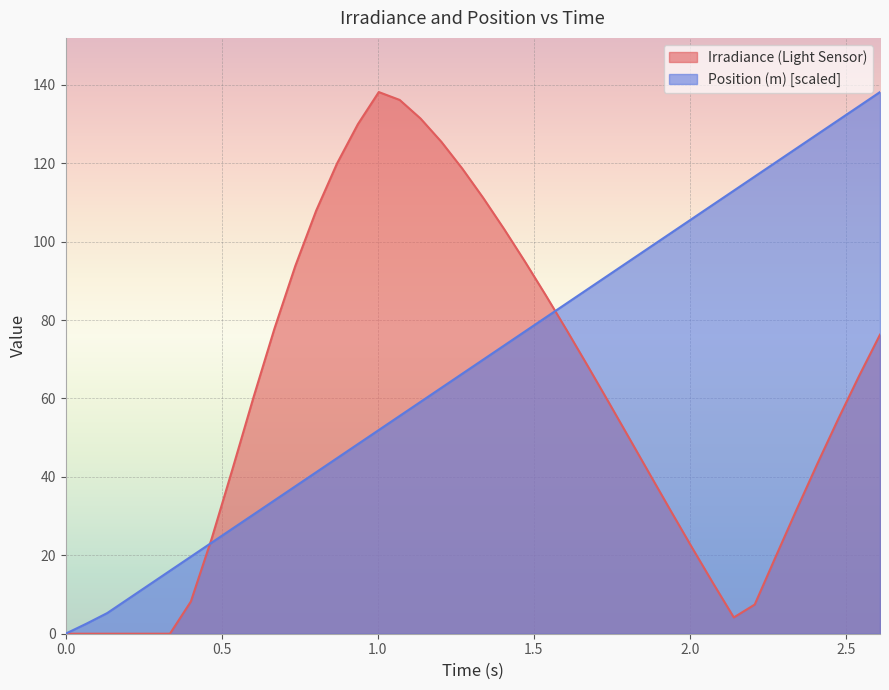

True or false: Position (m) and Irradiance (Light Sensor) cross at least once.

True